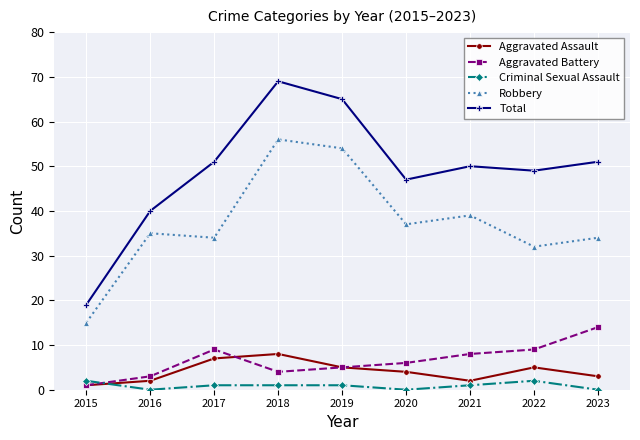

Rank the series at 2016 from lowest to highest value.

Criminal Sexual Assault, Aggravated Assault, Aggravated Battery, Robbery, Total